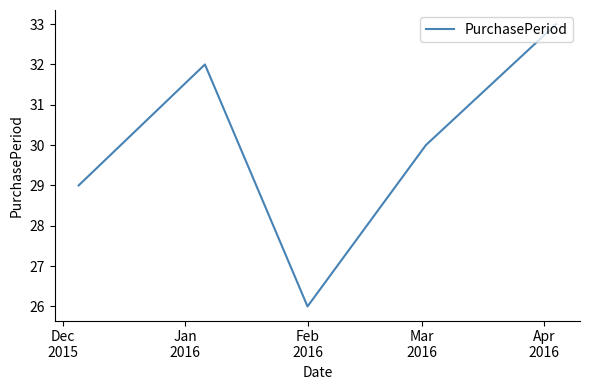

Is this an area chart (filled region under the line)?

No